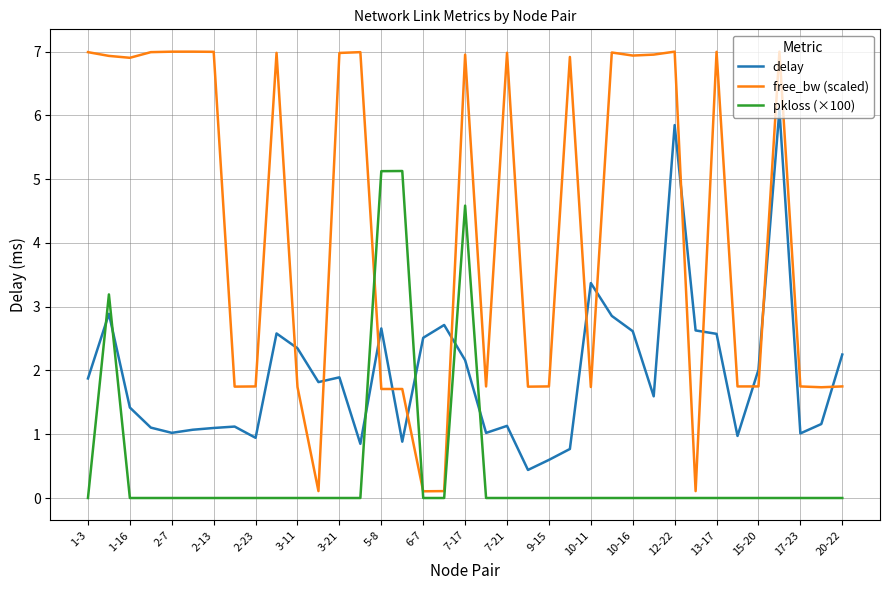

What is the maximum value shown in the chart?

7.0